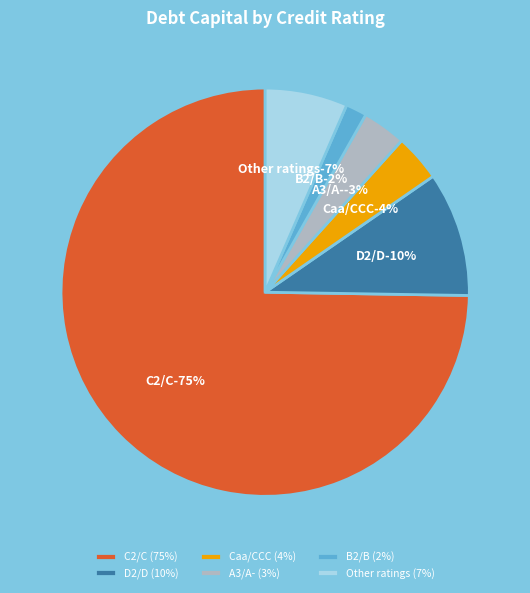

What is the largest slice in the pie chart?

C2/C